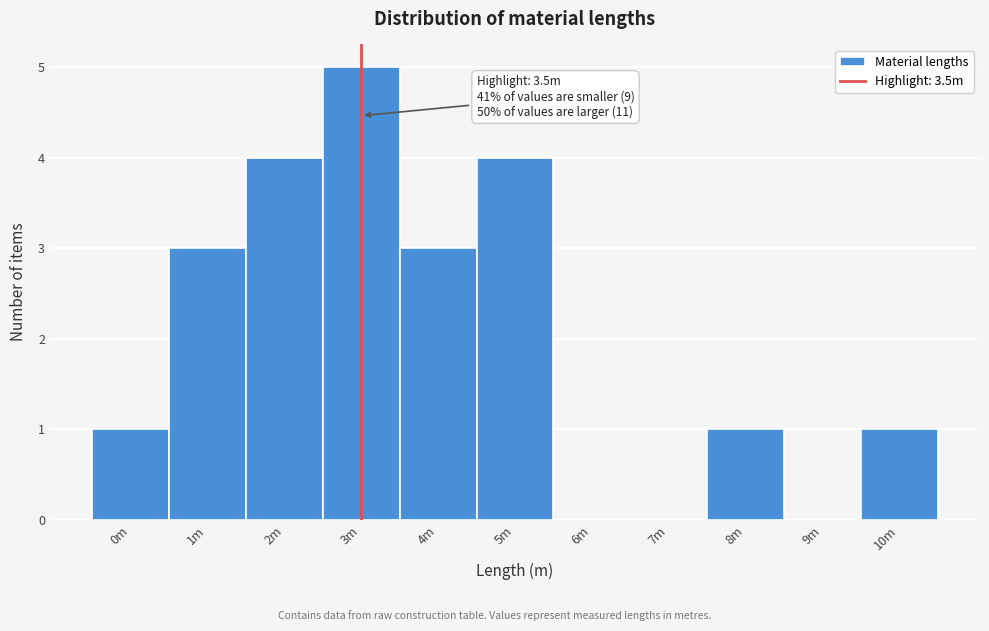

Reading left to right, list all the values displayed in this chart.

0m=1	1m=3	2m=4	3m=5	4m=3	5m=4	6m=0	7m=0	8m=1	9m=0	10m=1